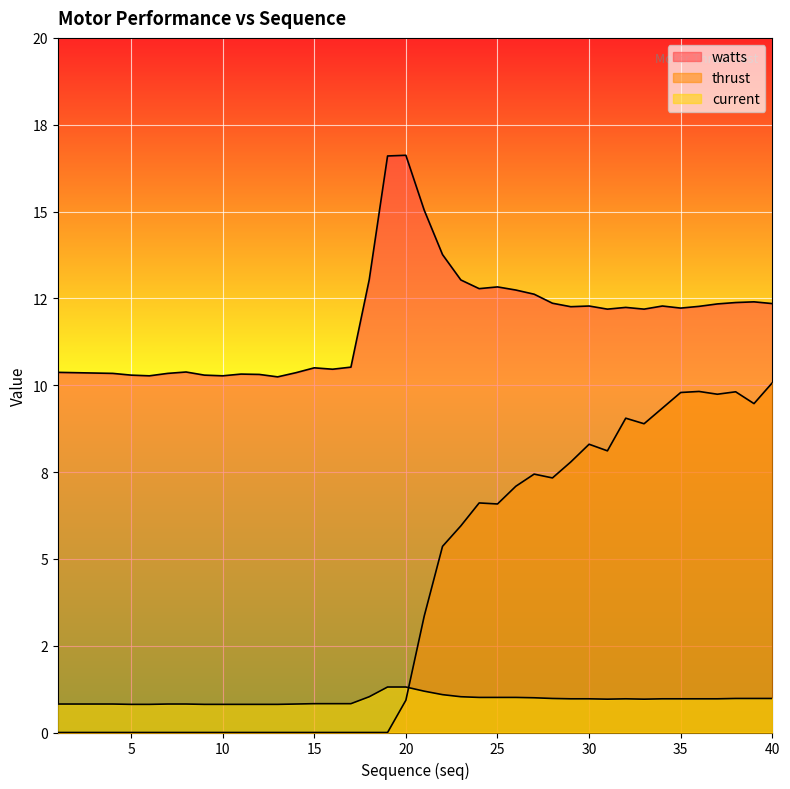

Count the number of data series in this chart.

3